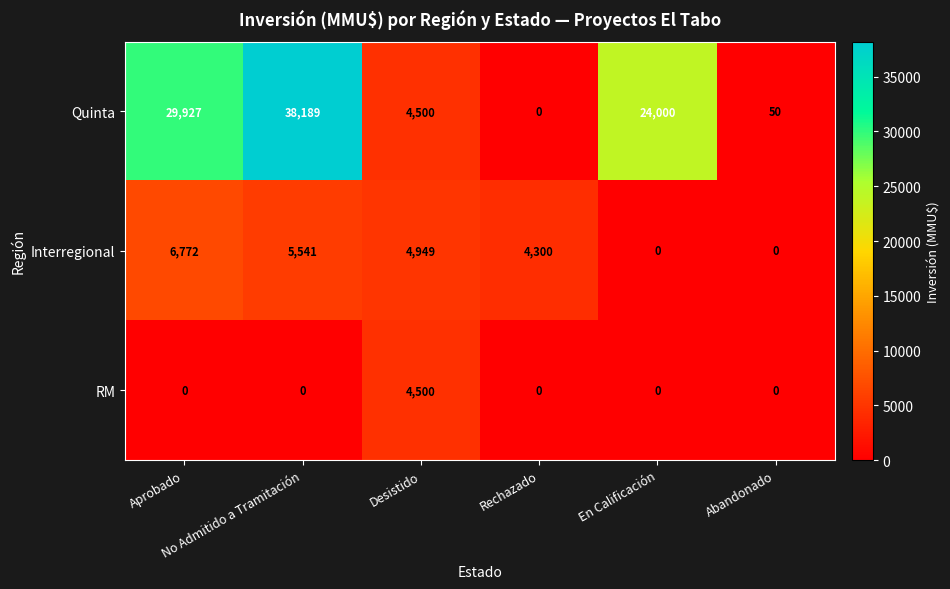

What is the average value of the RM series?

750